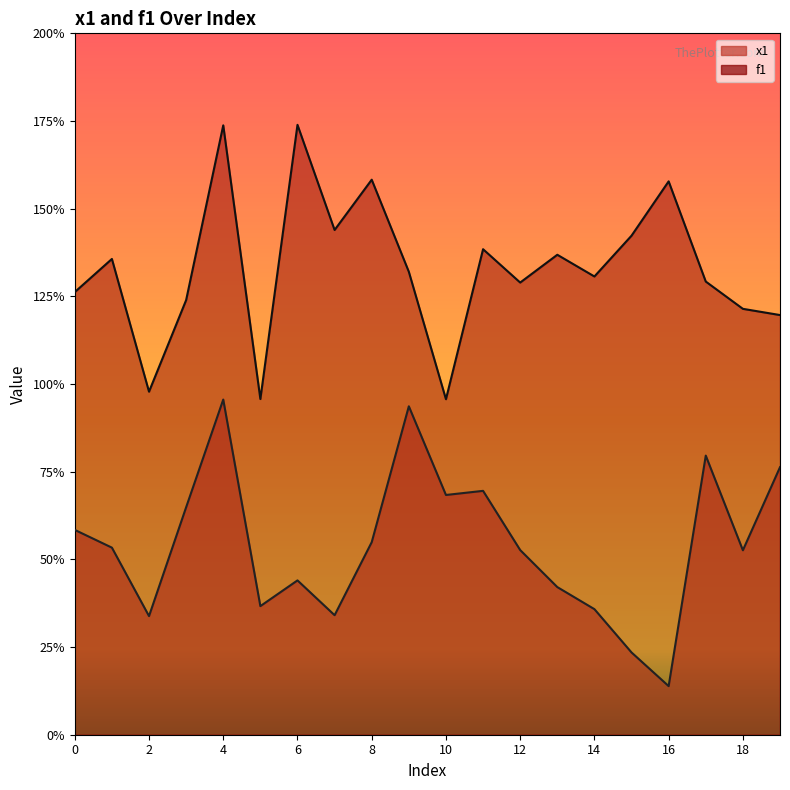

Where is the first local maximum for f1?

1